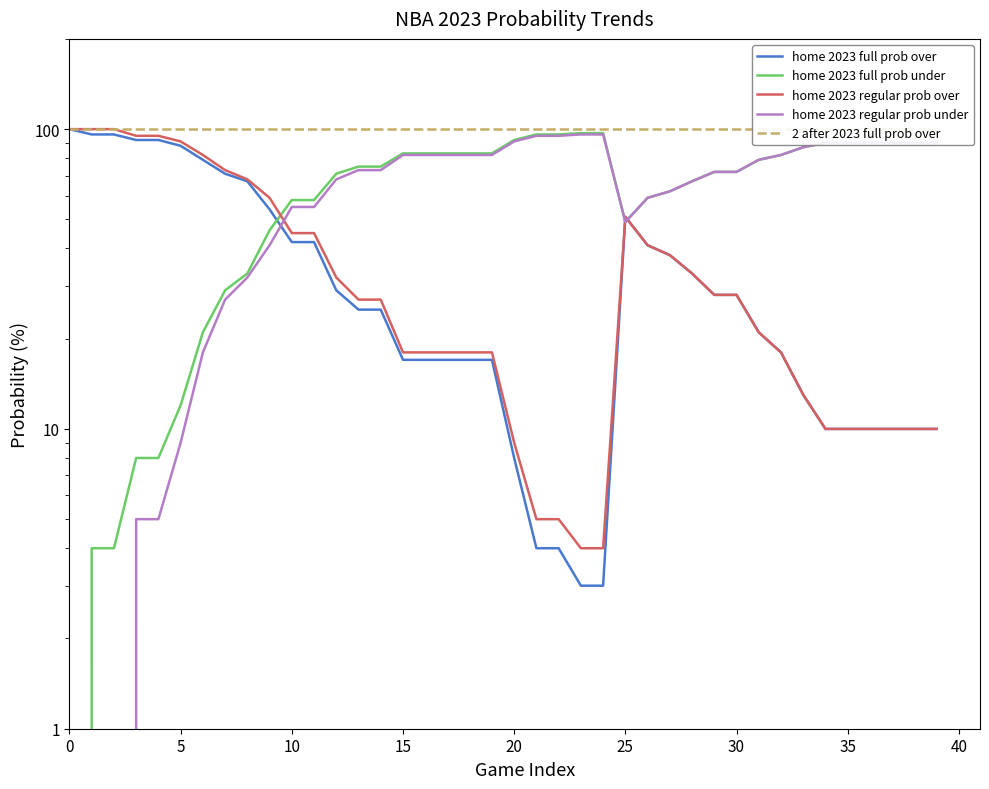

How many data points in home 2023 regular prob over are less than 27?

19